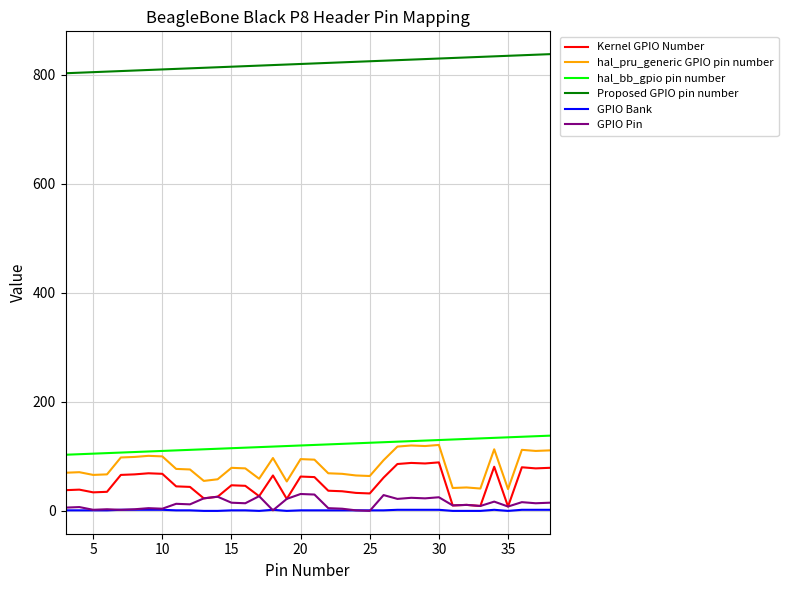

True or false: Kernel GPIO Number and hal_pru_generic GPIO pin number cross at least once.

False